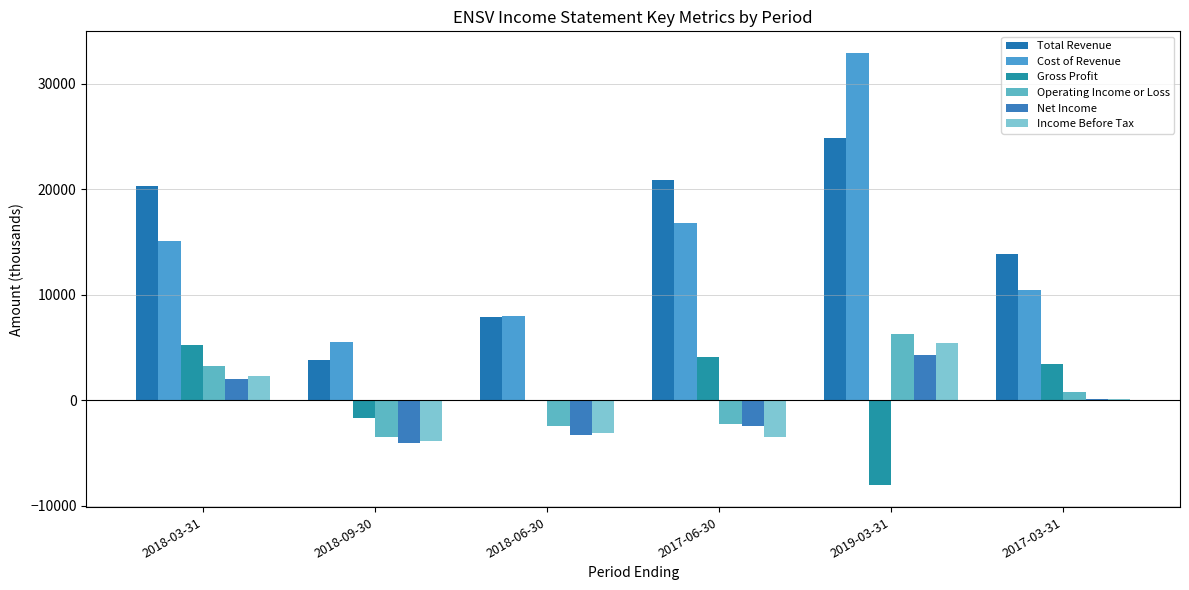

At 2018-06-30, list the series in order from smallest to largest.

Net Income, Income Before Tax, Operating Income or Loss, Gross Profit, Total Revenue, Cost of Revenue